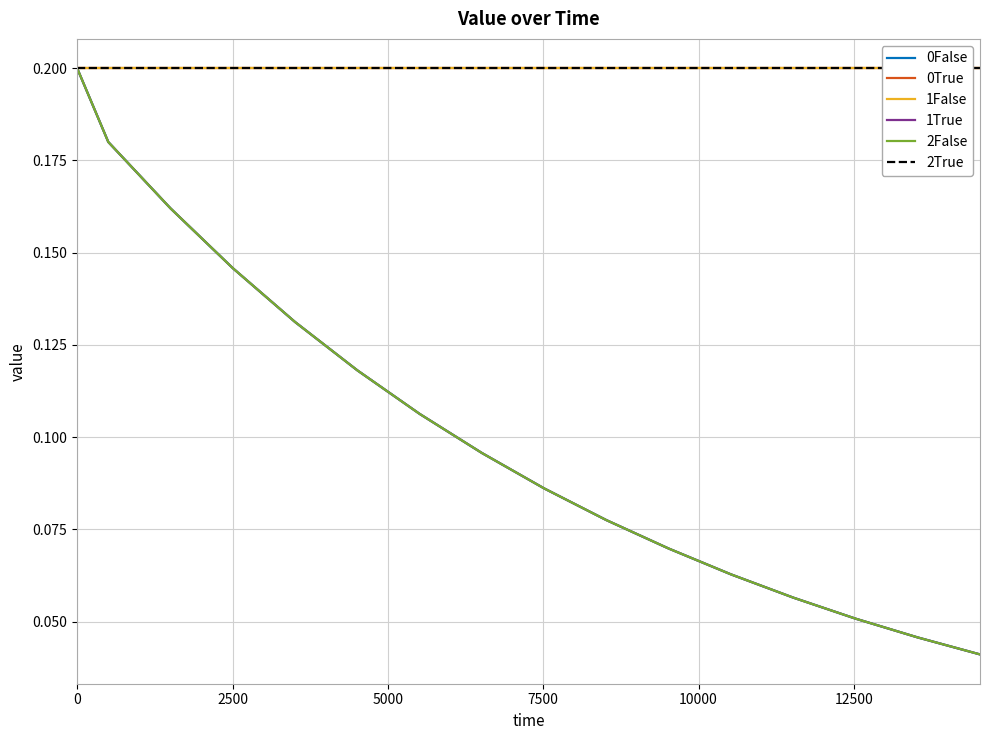

What is the highest value of the 1False series?

0.2